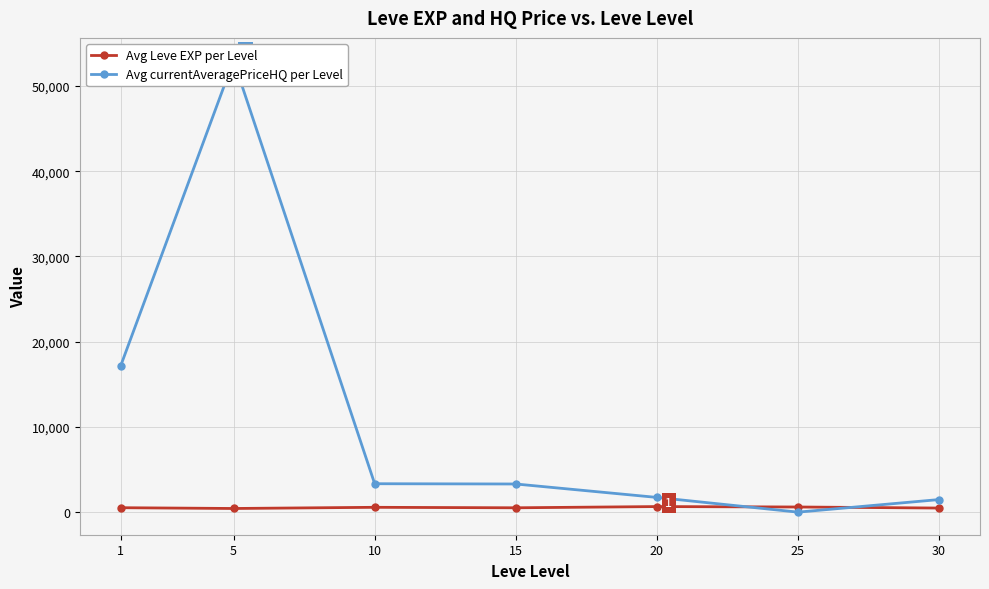

What is the greatest value displayed?

52991.4